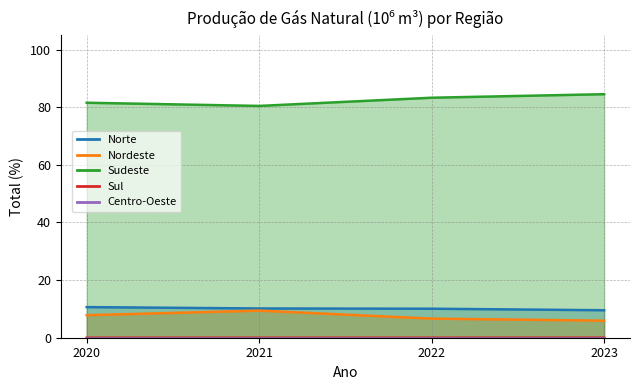

True or false: Sul and Sudeste intersect in this chart.

False